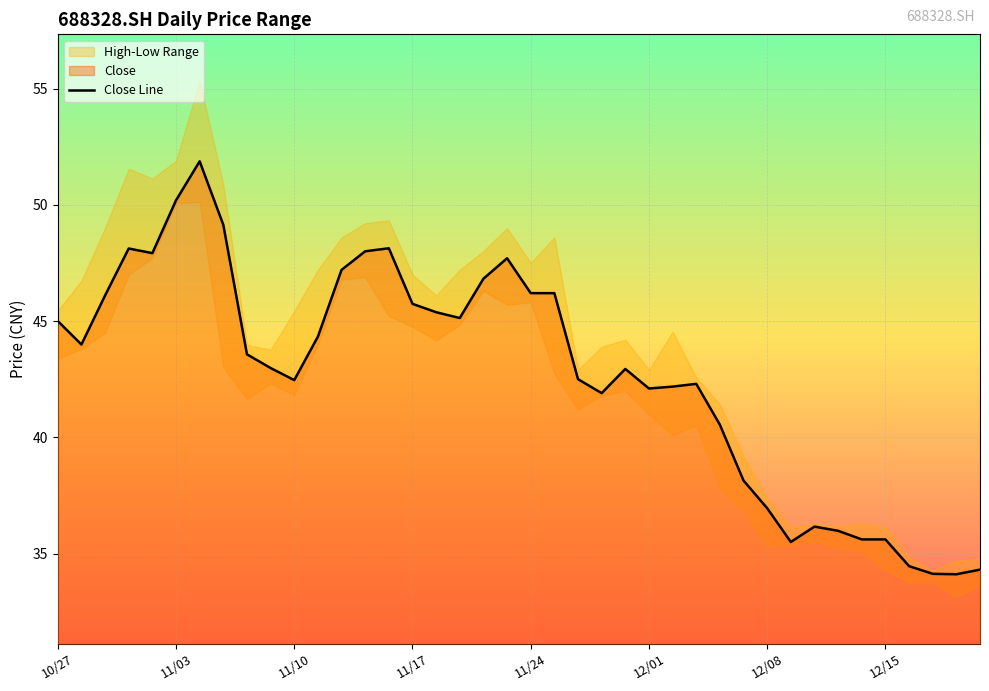

What is the maximum value for Close Line?

51.9